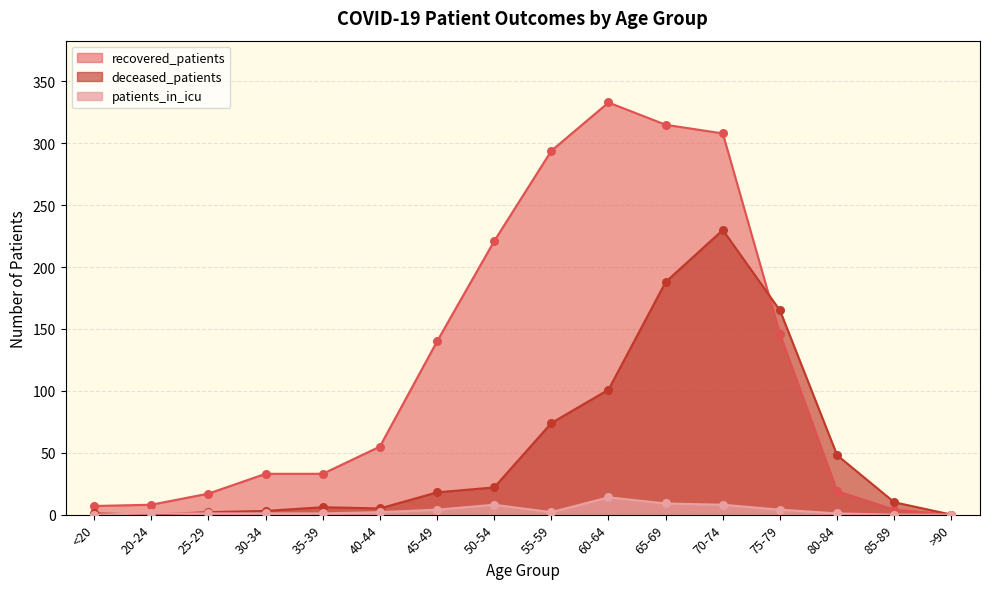

Which series has the widest spread of Y values?

recovered_patients